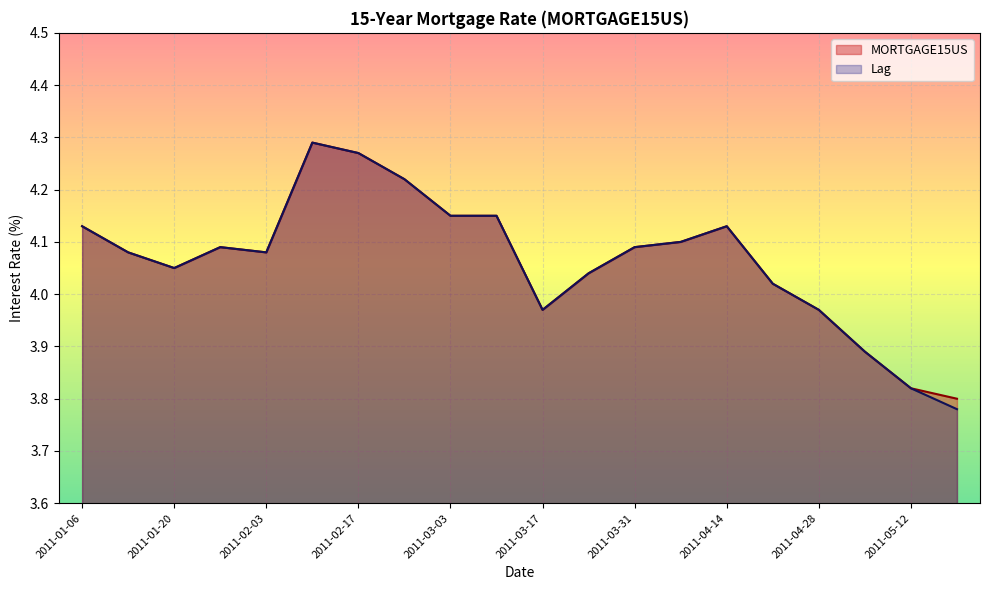

What is the value of the Lag point at the 14th from the left?

4.1